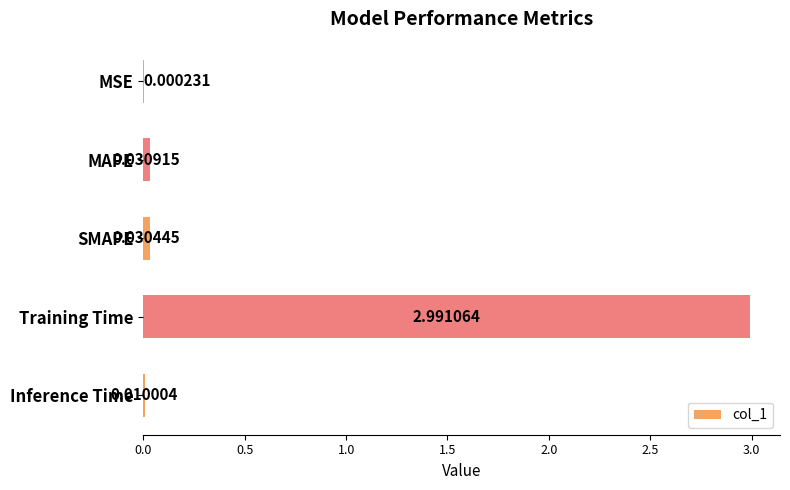

What is the change in value from MSE to Training Time?

+3.0